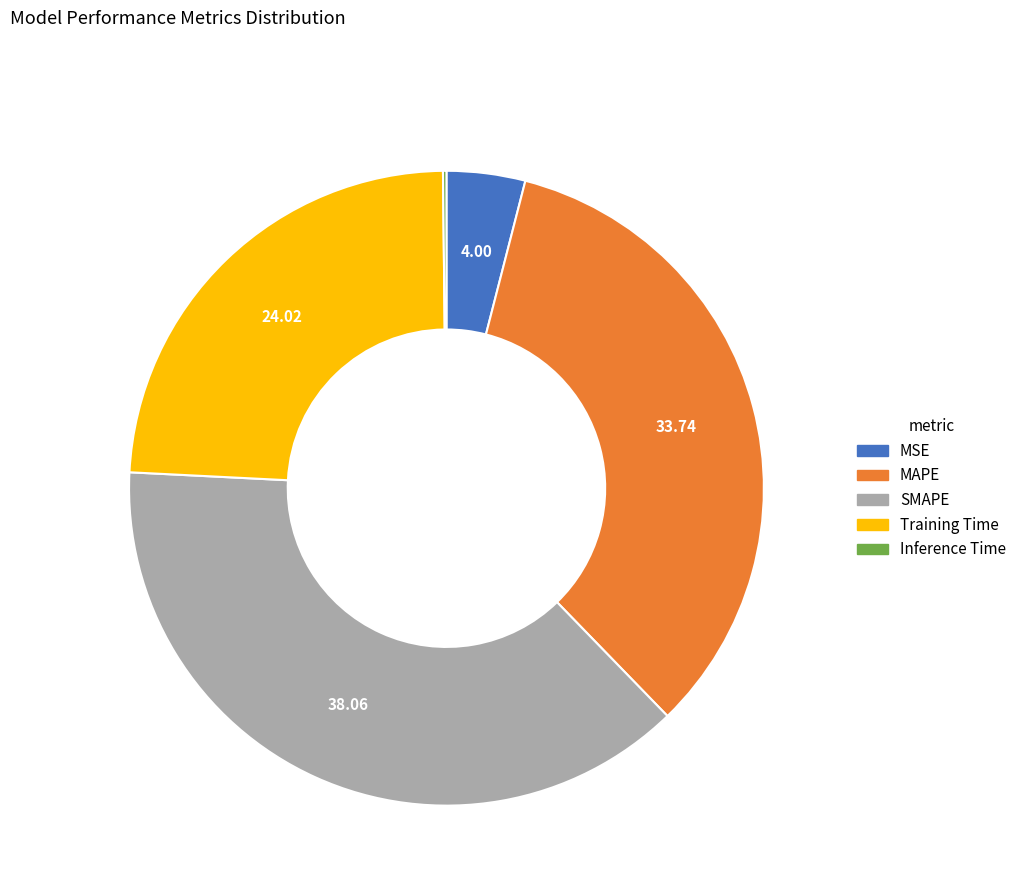

Is it true that Training Time is 36% of the pie?

False